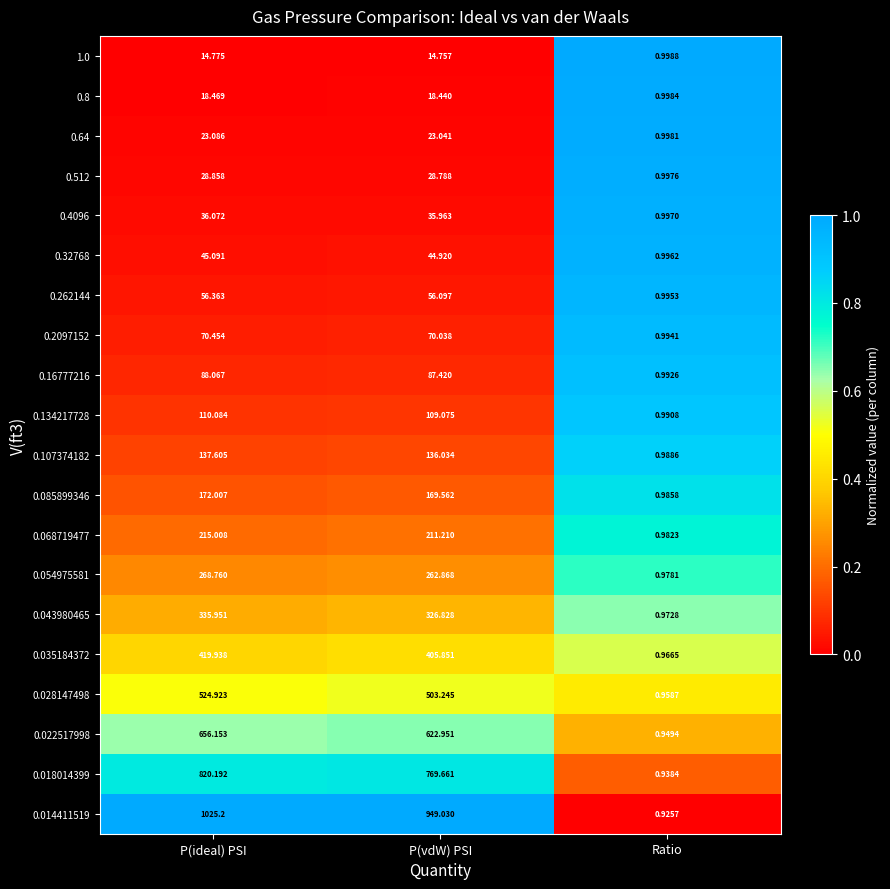

Which series changed the most between P(vdW) PSI and Ratio?

0.014411519